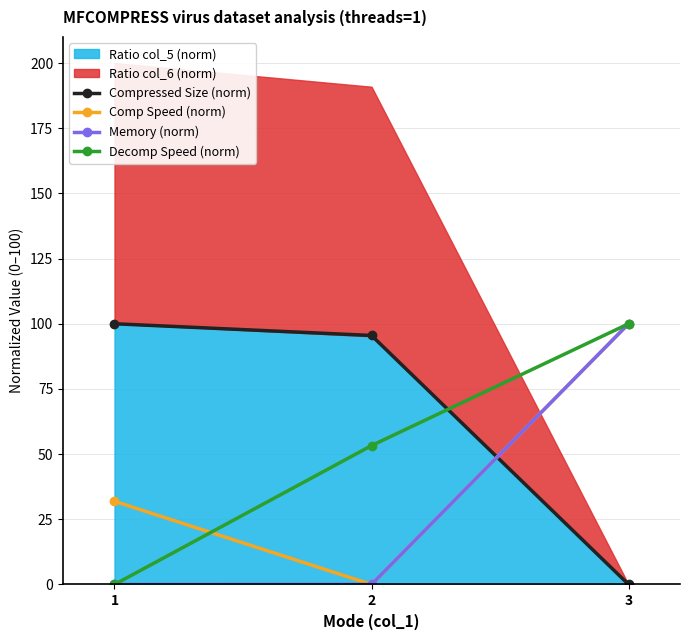

The value of Compressed Size (norm) at 2 is 95.5. True or false?

True